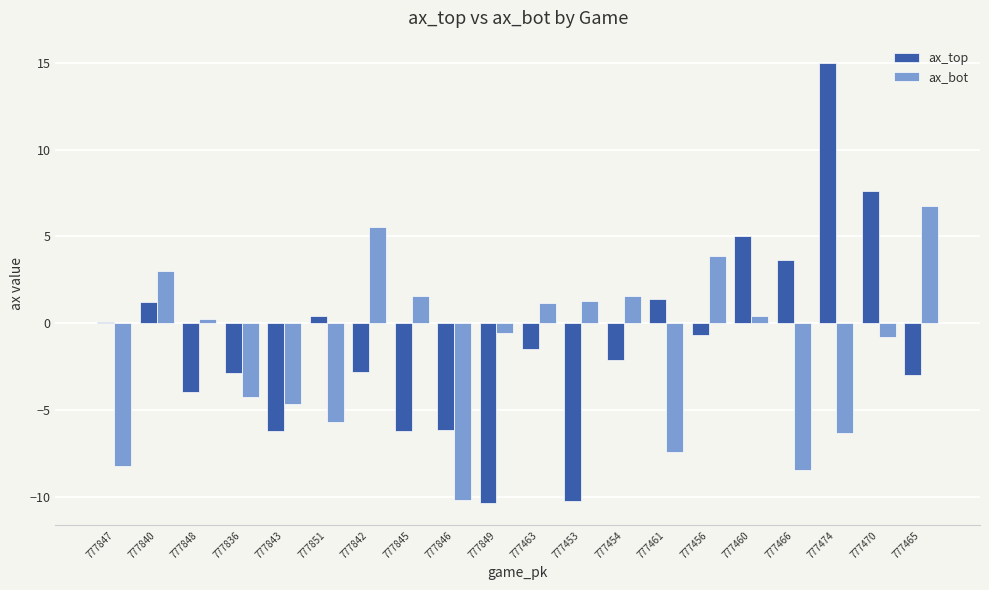

How many series are shown in this chart?

2